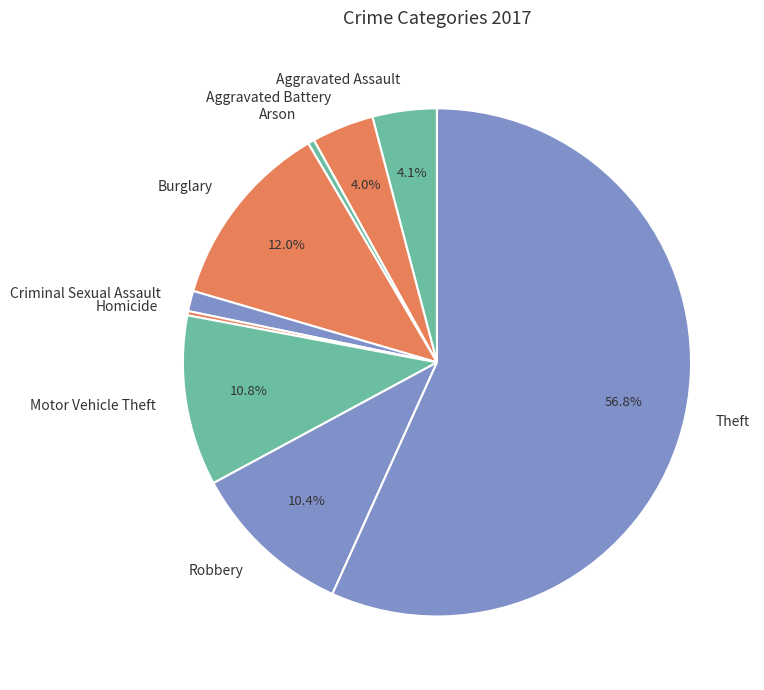

Is it true that Theft is 57% of the pie?

True